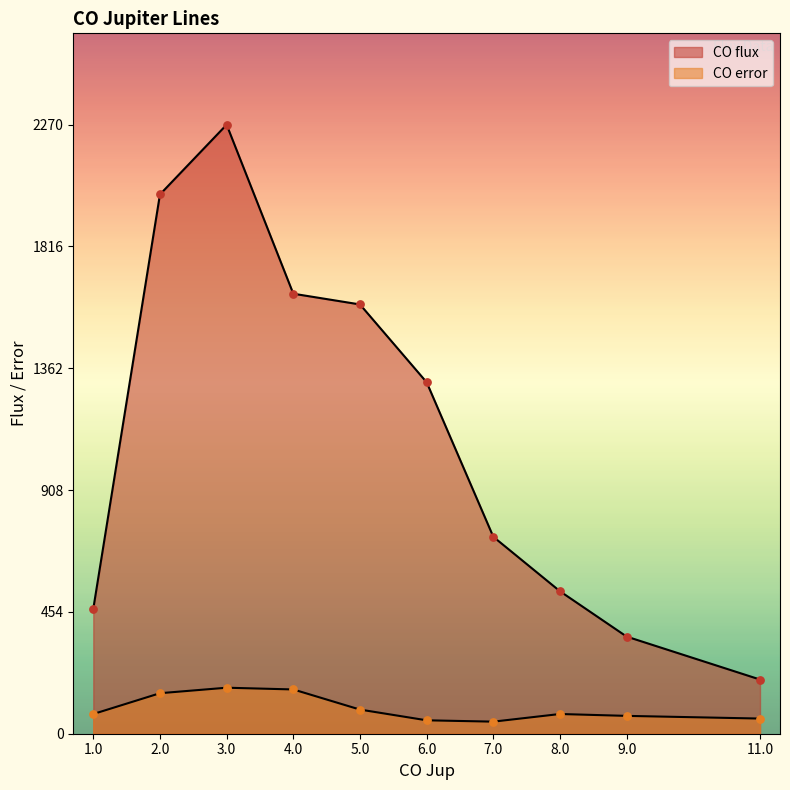

Is the value of CO flux at 5.0 greater than the value of CO error at 2.0?

Yes